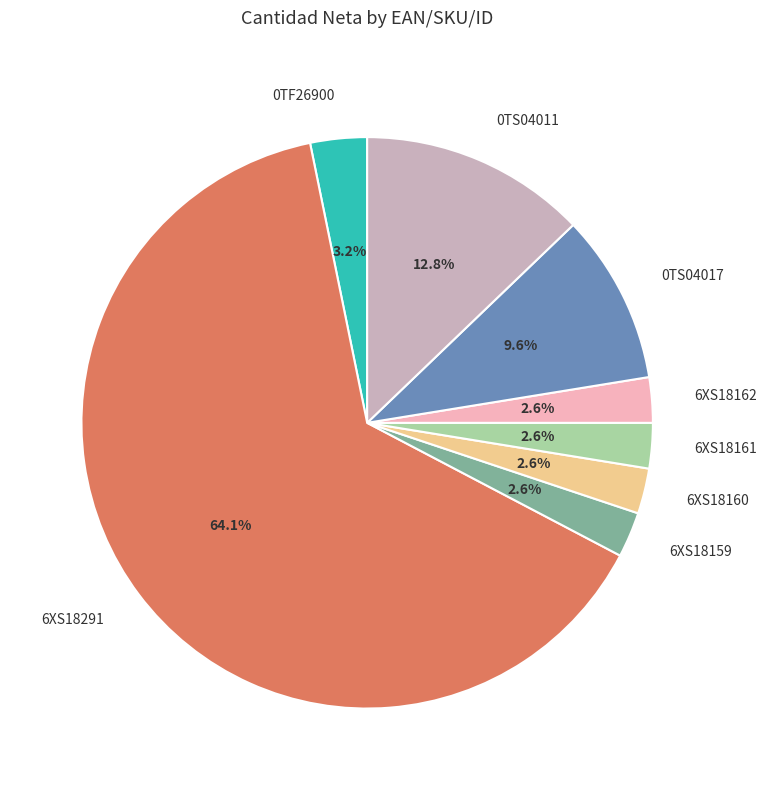

Is the sum of 6XS18162 and 6XS18160 greater than half?

No